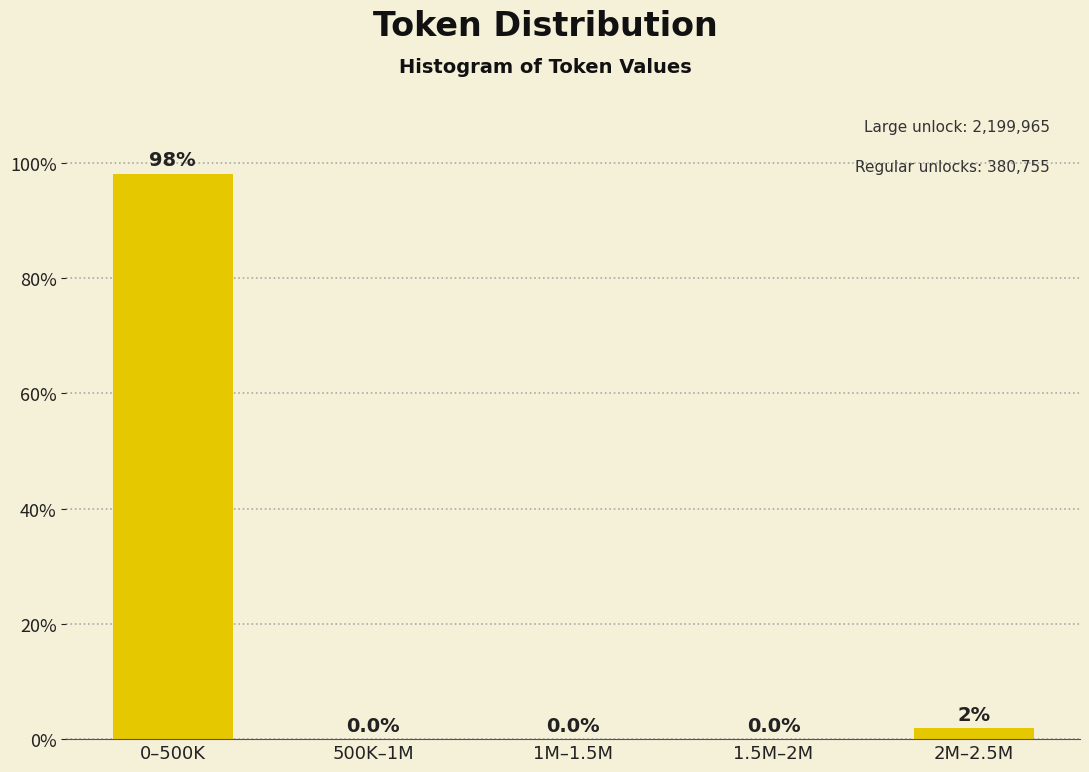

What value does the data have at 0–500K?

98.1